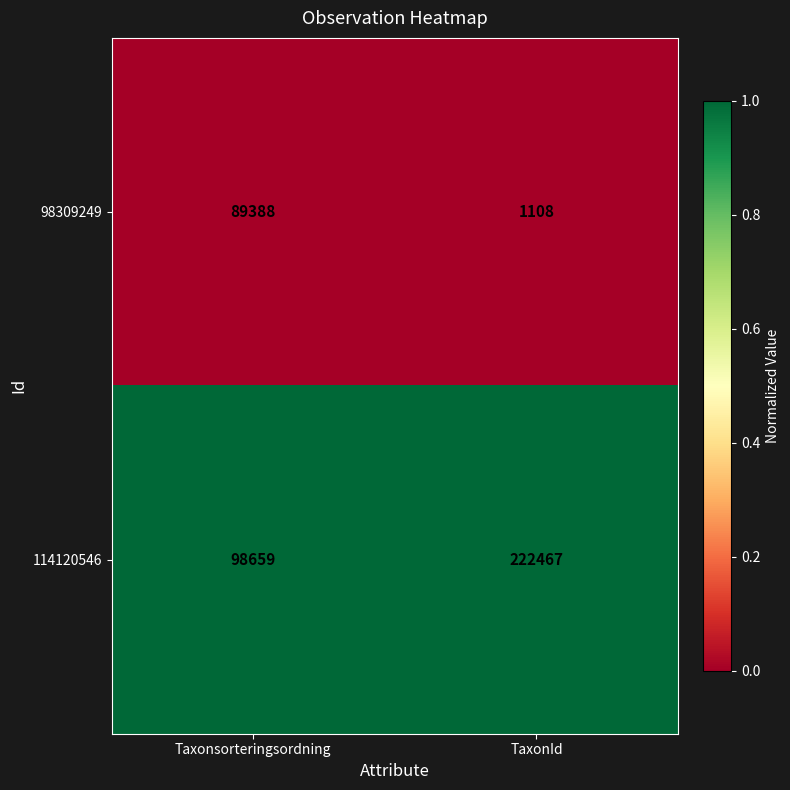

Which series has the largest total across all categories?

114120546